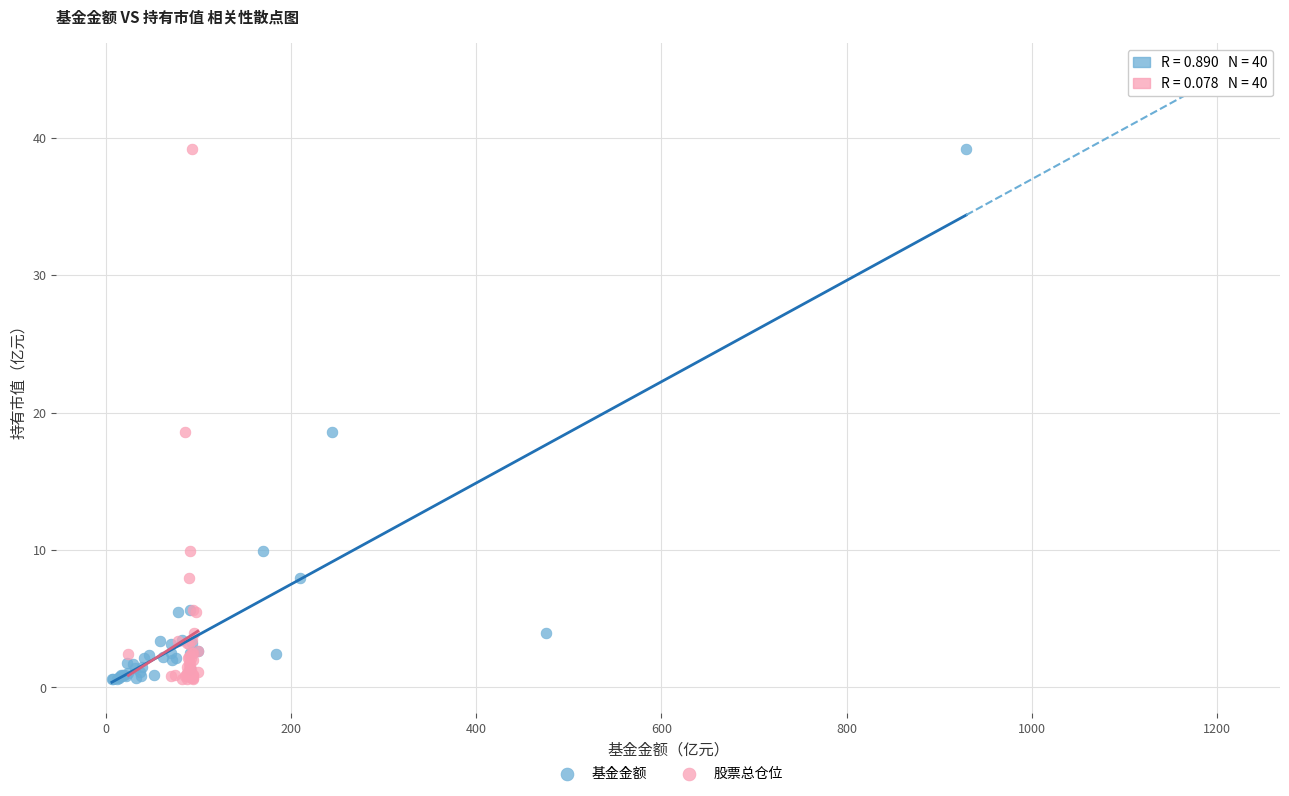

What are all the series names shown in the legend?

基金金额, 股票总仓位